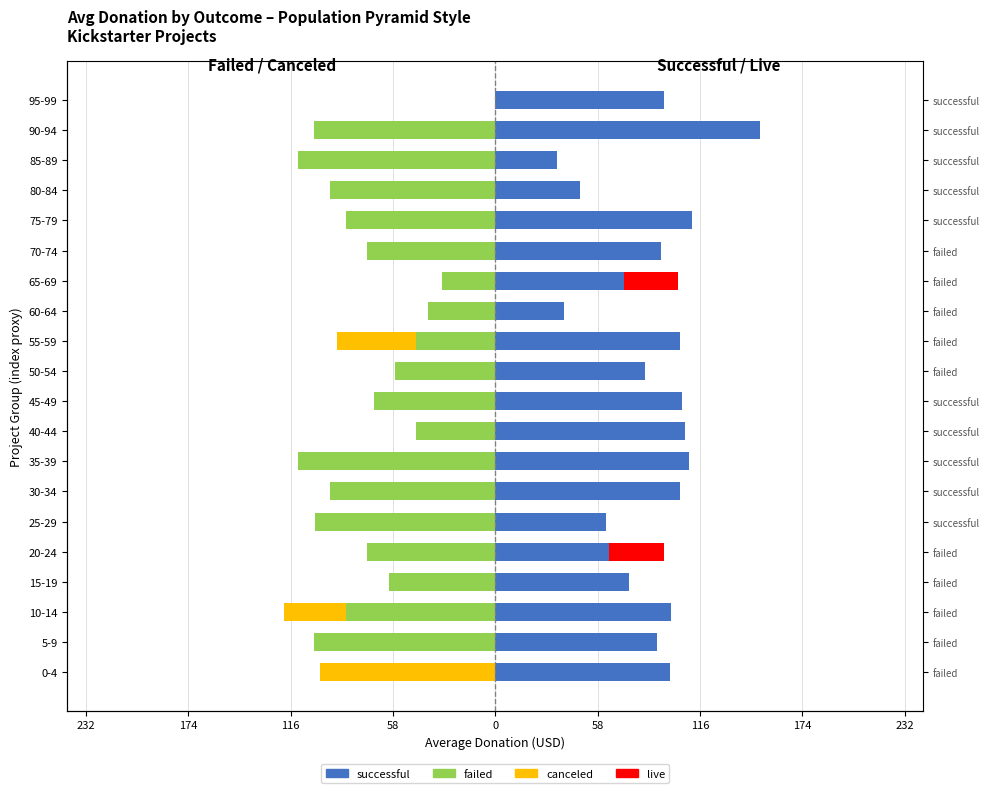

Count the number of categories in the chart.

20